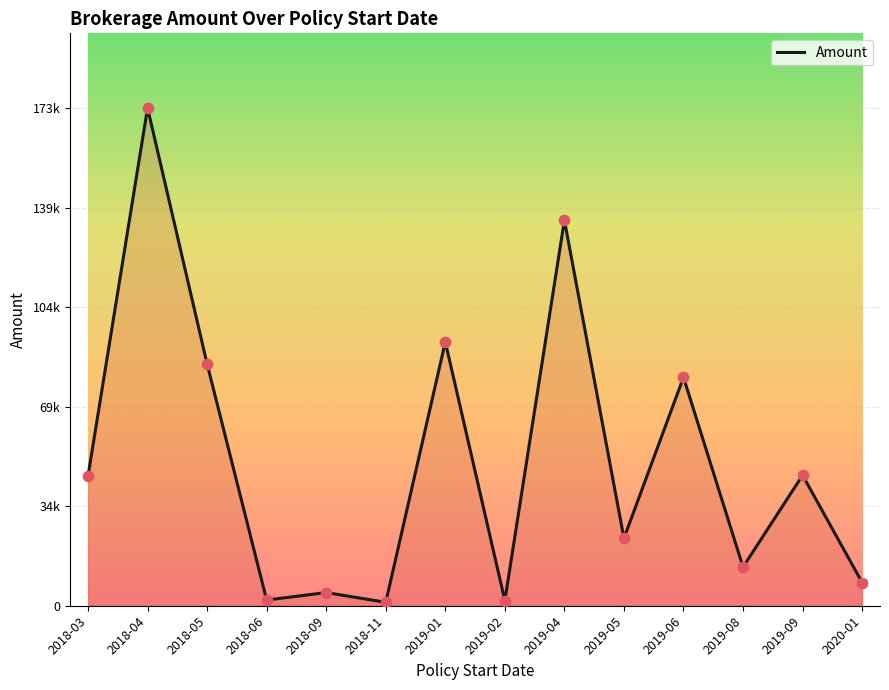

What is the ratio of the value at 2020-01 to the value at 2018-09?

1.8